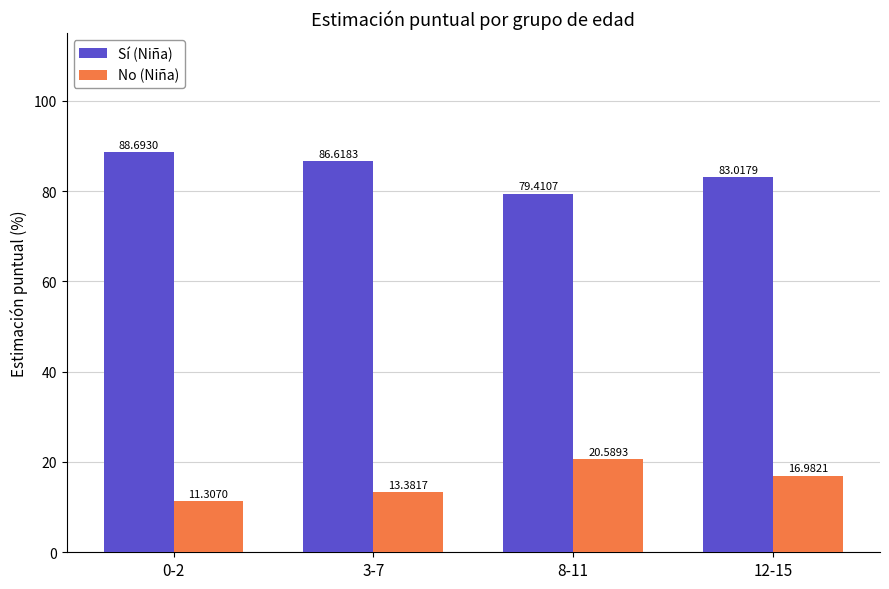

True or false: Sí (Niña) has a value of 86.6 at 3-7.

True